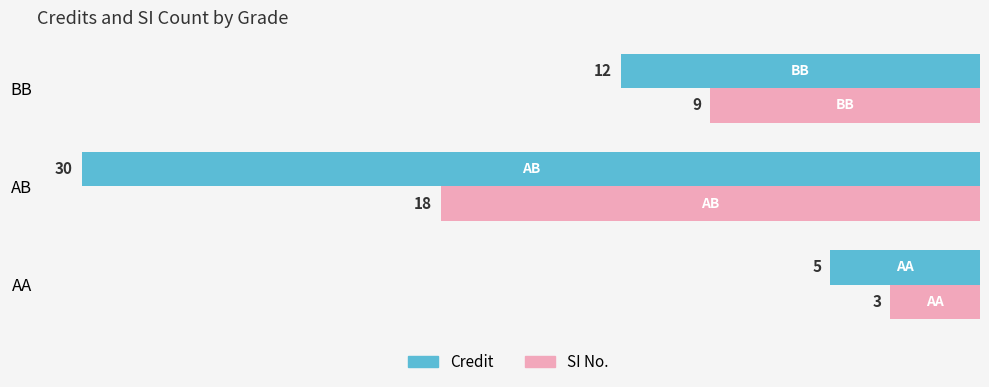

What is the lowest value of the Credit series?

5